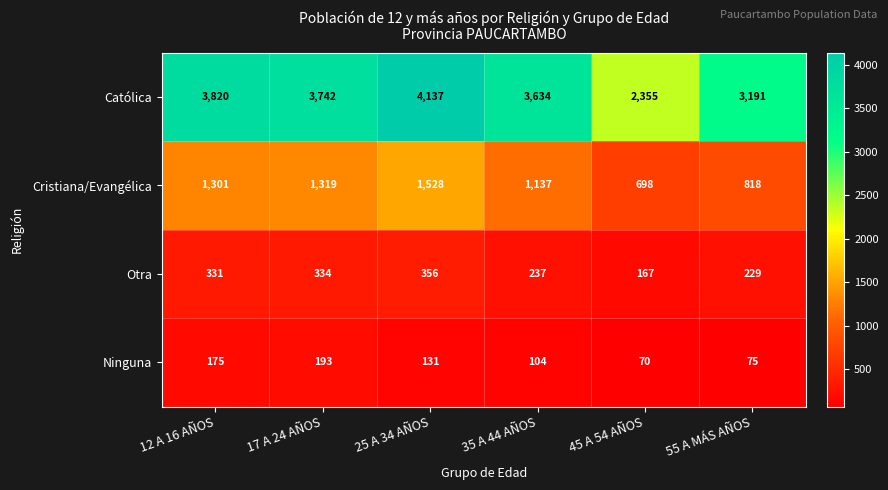

At which category is the sum across all series the highest?

25 A 34 AÑOS